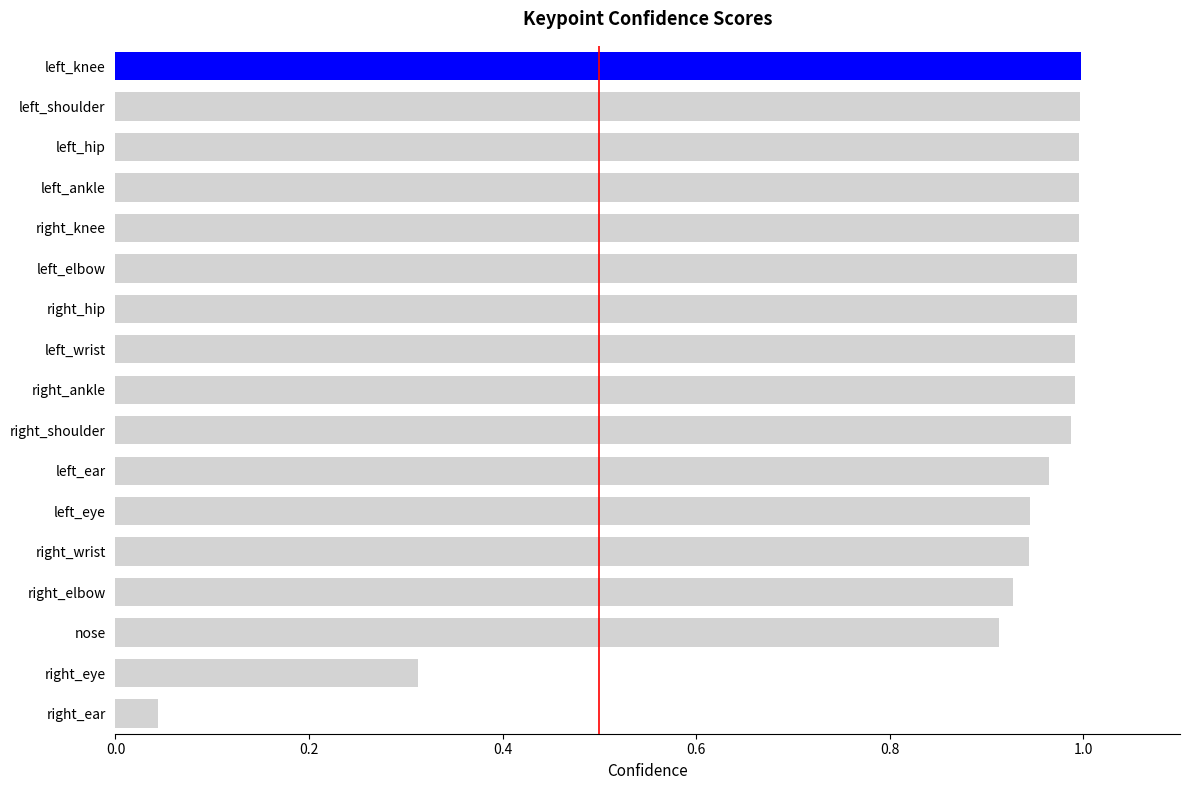

Which category has the lowest value across all series?

right_ear